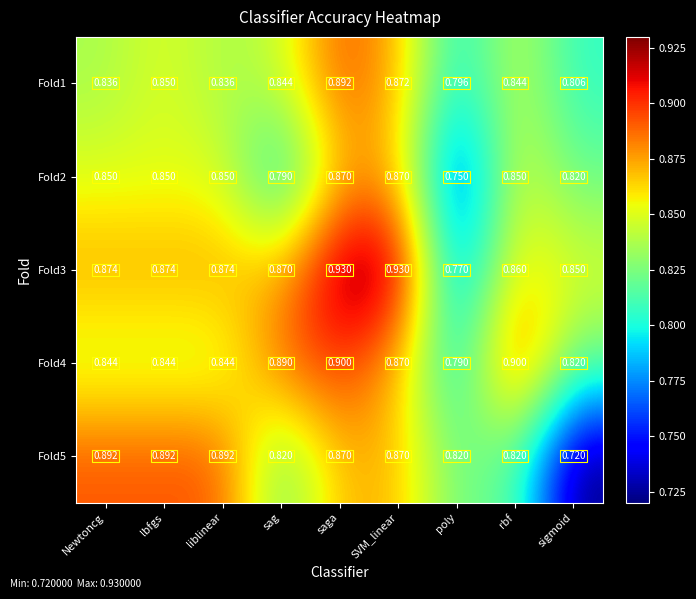

At which label is Fold2 closest to 0?

poly